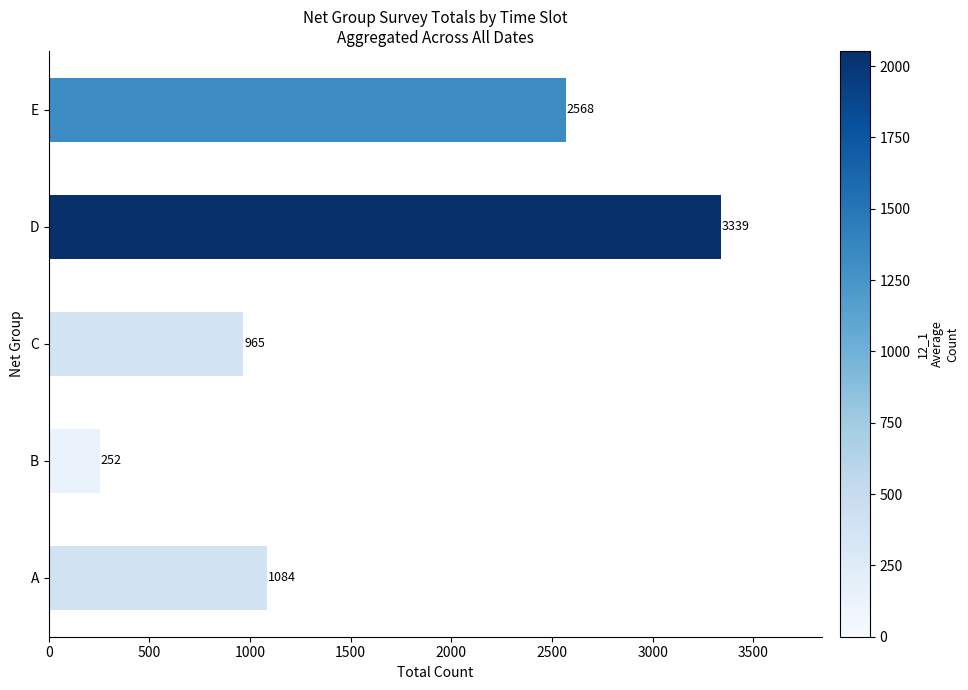

What is the maximum value shown in the chart?

3339